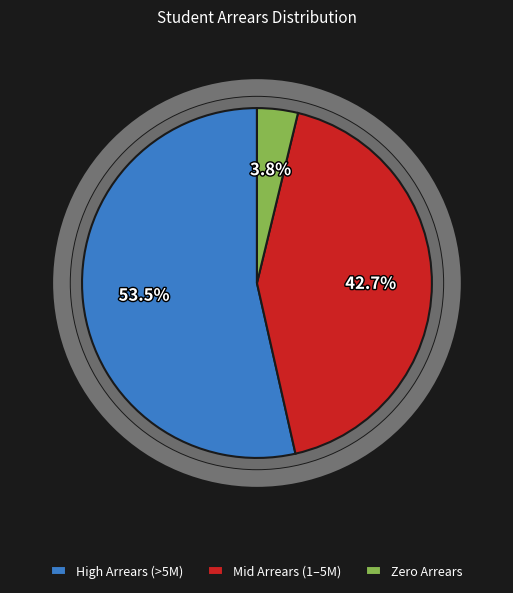

Rank the categories by value from lowest to highest.

Zero Arrears, Mid Arrears (1–5M), High Arrears (>5M)